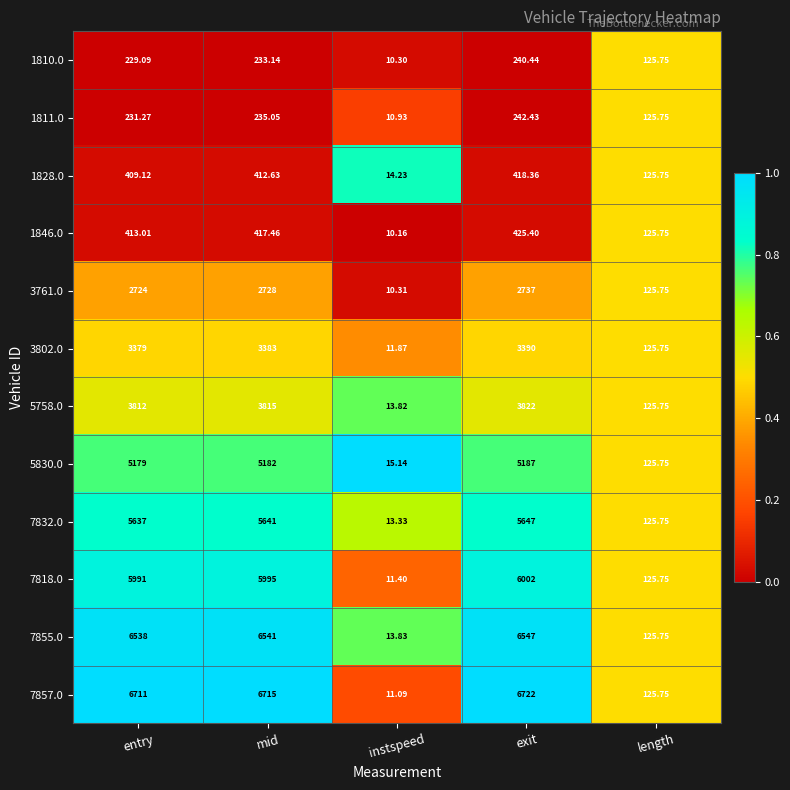

Rank the series by their maximum value, from highest to lowest.

7857.0, 7855.0, 7818.0, 7832.0, 5830.0, 5758.0, 3802.0, 3761.0, 1846.0, 1828.0, 1811.0, 1810.0